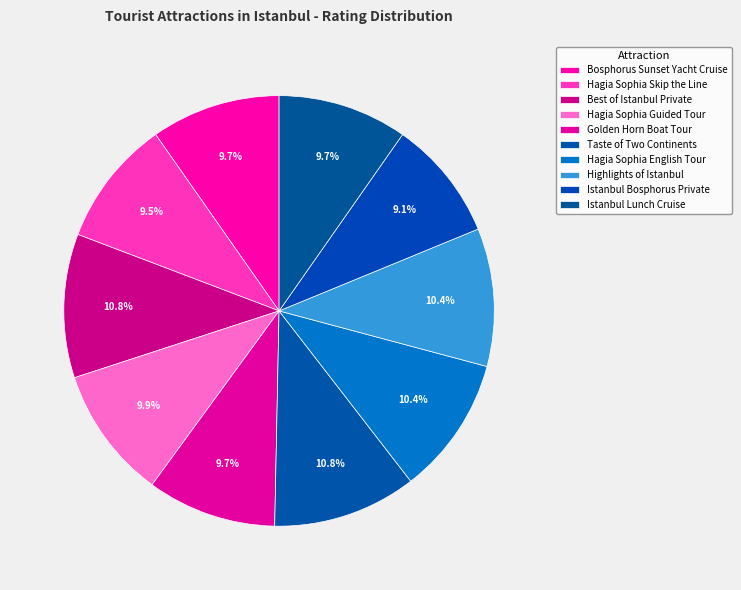

Does any single category account for the majority?

No